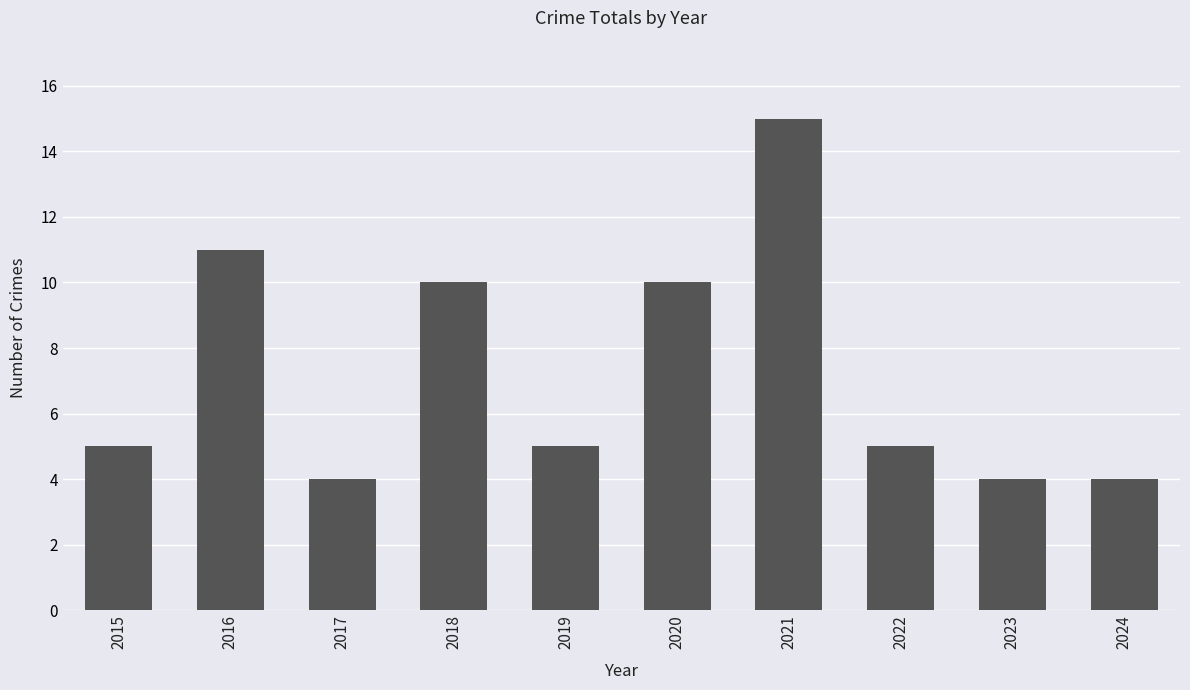

Is it true that the value at 2016 is 11?

True